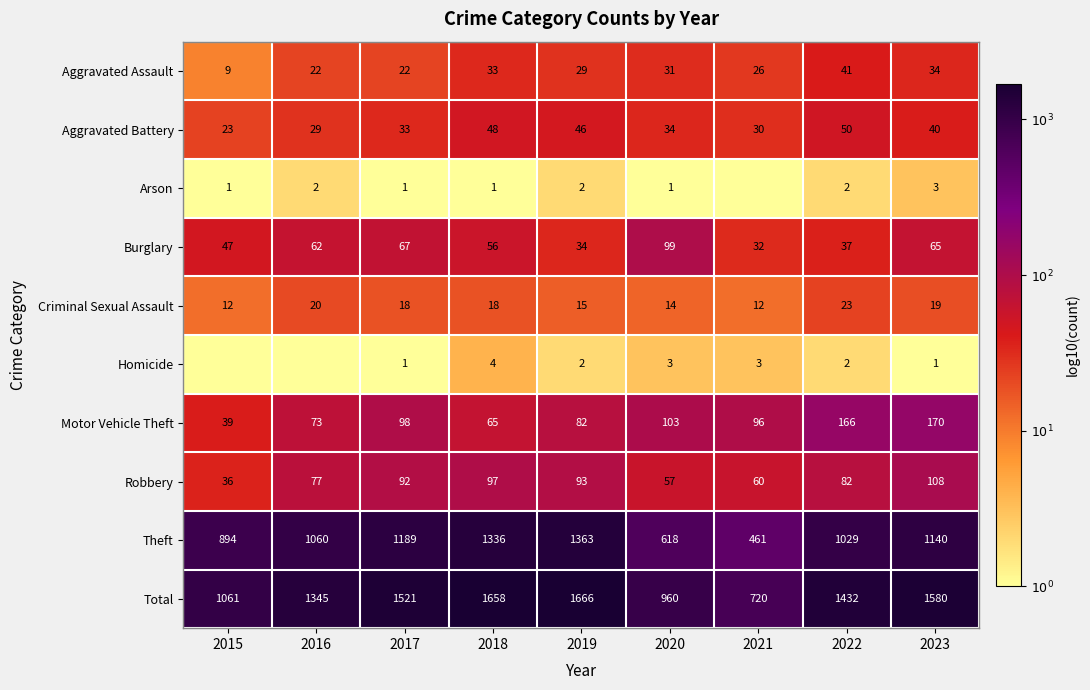

Where does the Aggravated Battery series first go above 34?

2018